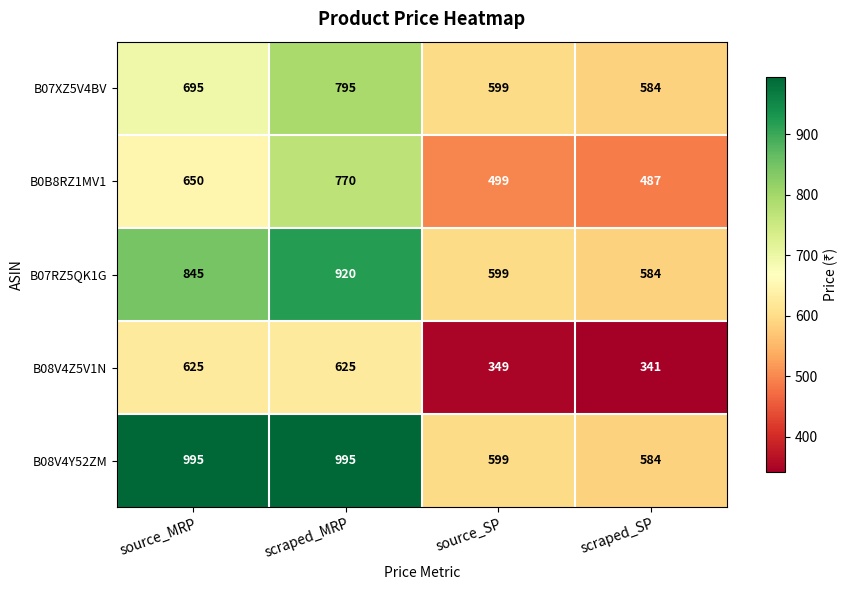

Reading left to right, extract all data points from this chart.

B07XZ5V4BV: source_MRP=695	scraped_MRP=795	source_SP=599	scraped_SP=584
B0B8RZ1MV1: source_MRP=650	scraped_MRP=770	source_SP=499	scraped_SP=487
B07RZ5QK1G: source_MRP=845	scraped_MRP=920	source_SP=599	scraped_SP=584
B08V4Z5V1N: source_MRP=625	scraped_MRP=625	source_SP=349	scraped_SP=341
B08V4Y52ZM: source_MRP=995	scraped_MRP=995	source_SP=599	scraped_SP=584